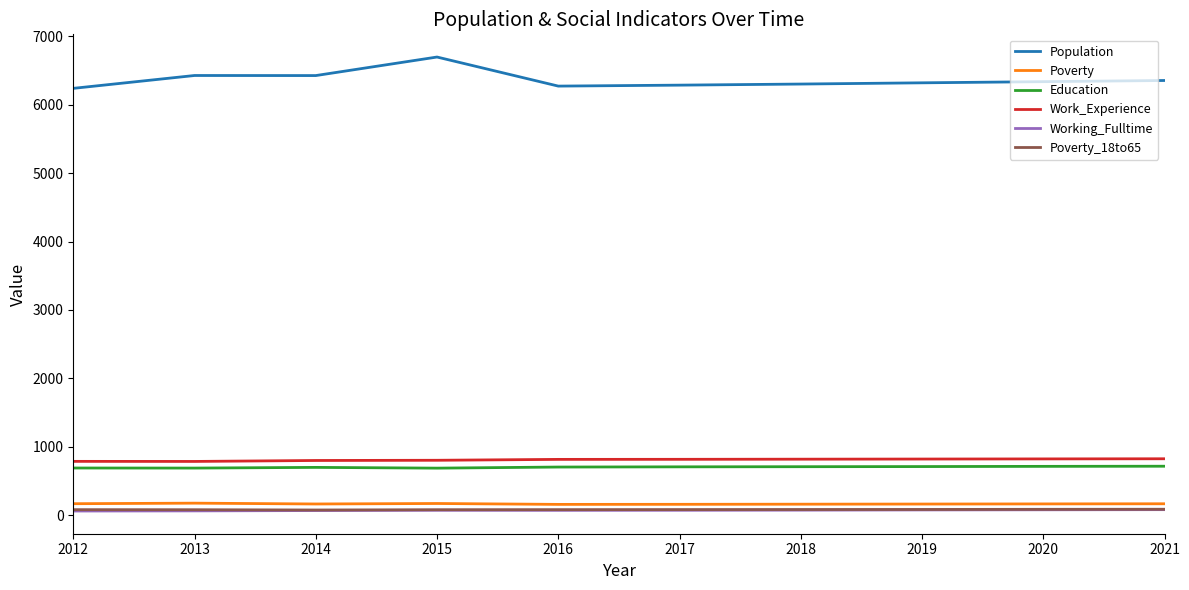

Is it true that Poverty_18to65 equals 75 at 2014?

True